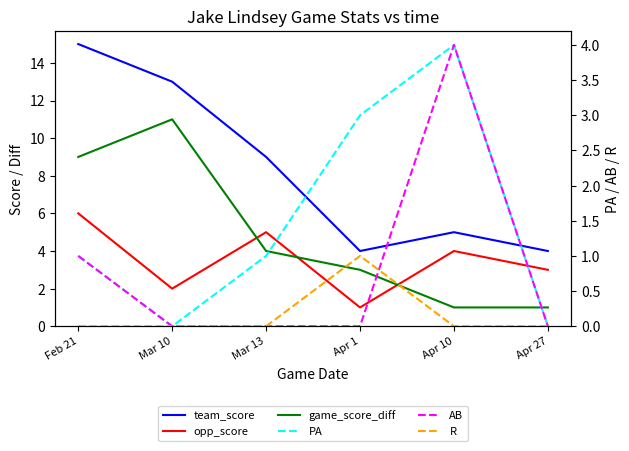

True or false: PA and team_score cross at least once.

False